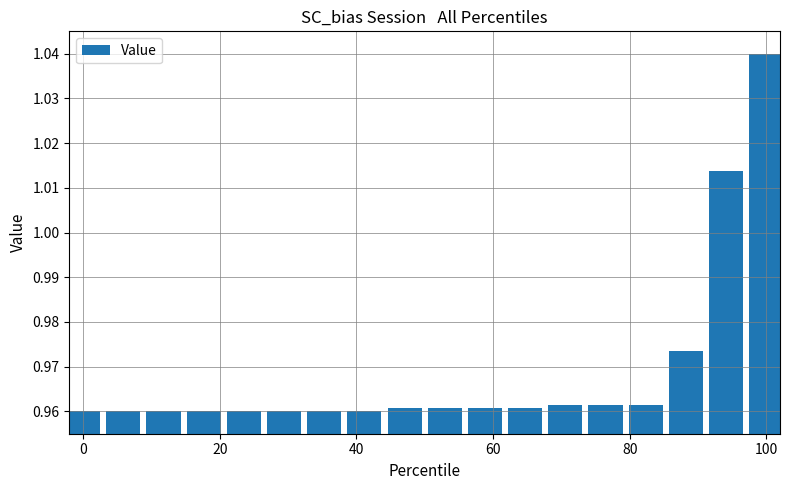

Count the values in the range 0 to 1.

16